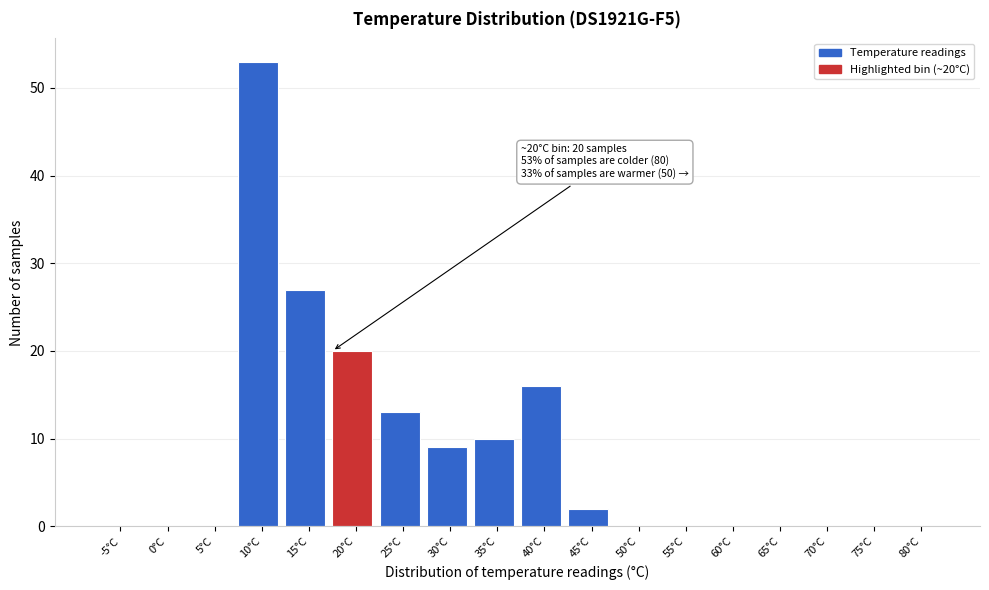

Reading left to right, extract all data points from this chart.

-5°C=0	0°C=0	5°C=0	10°C=53	15°C=27	20°C=20	25°C=13	30°C=9	35°C=10	40°C=16	45°C=2	50°C=0	55°C=0	60°C=0	65°C=0	70°C=0	75°C=0	80°C=0